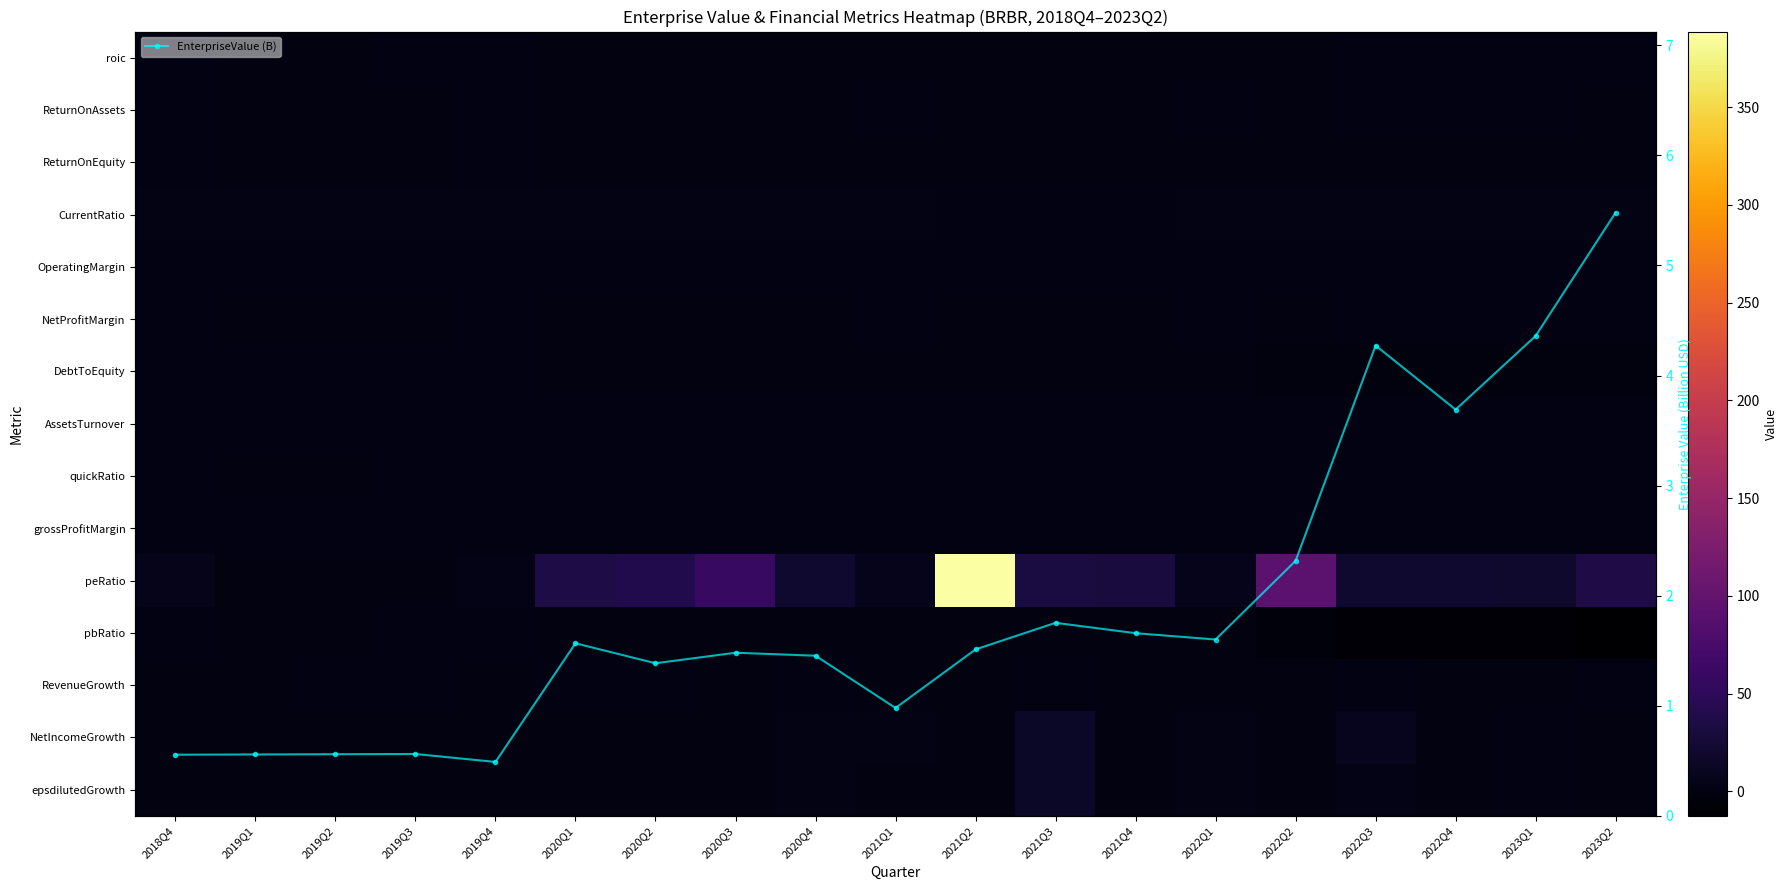

The value of NetProfitMargin at 2023Q1 is 0.2. True or false?

False